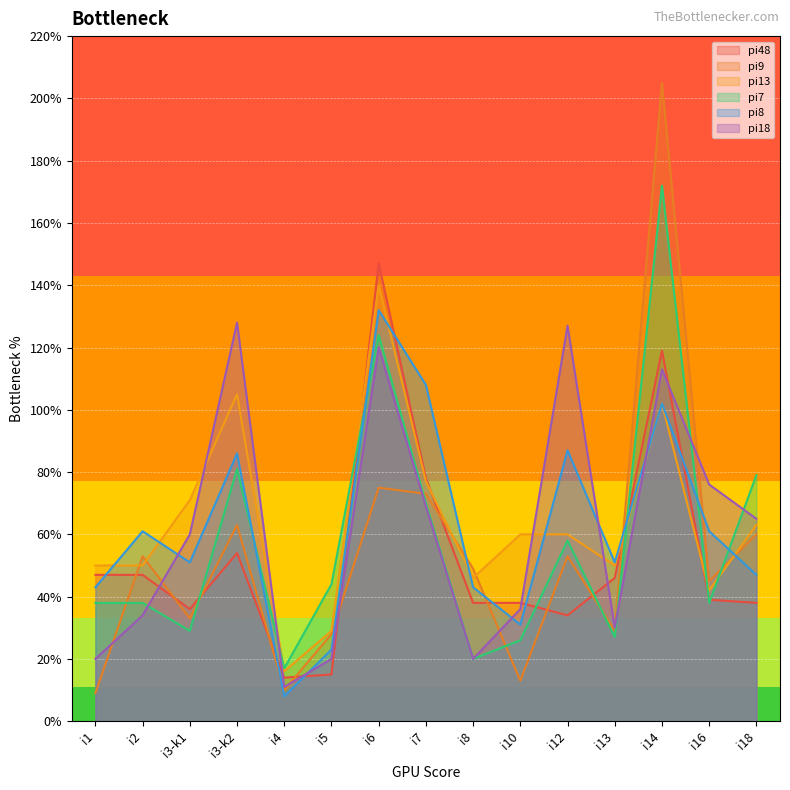

Where is the first local maximum for pi8?

i2